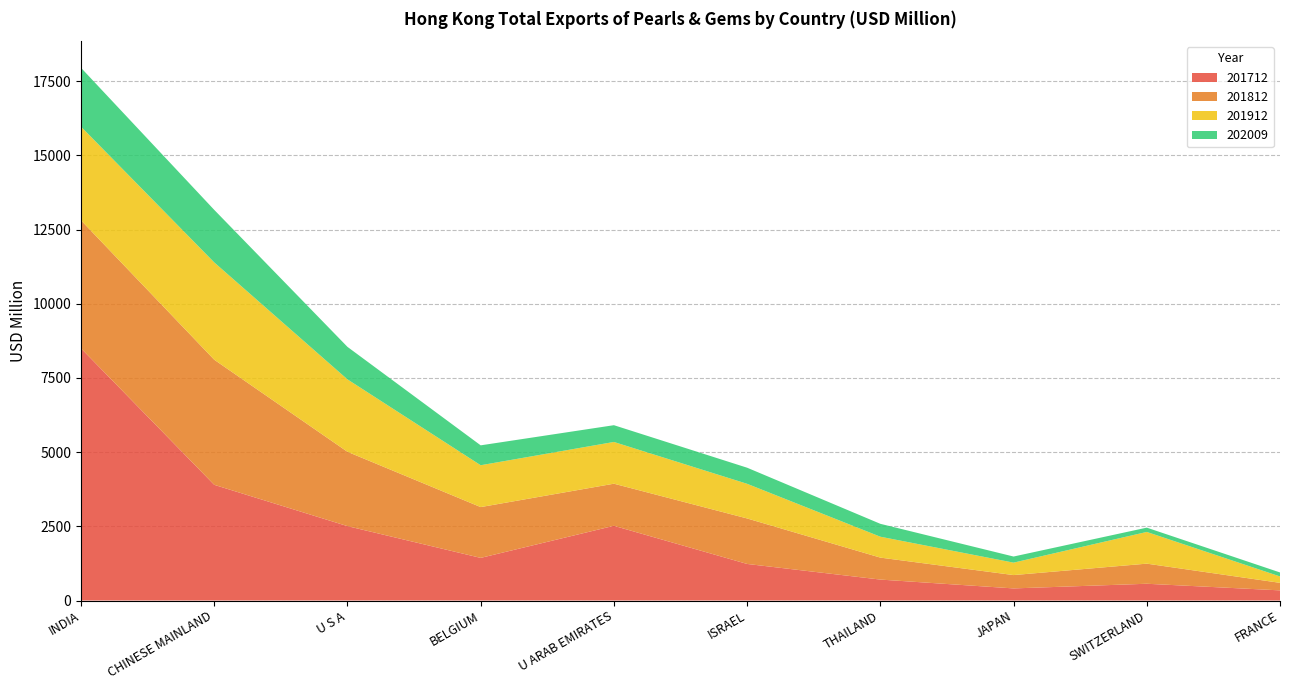

Reading left to right, extract all data points from this chart.

201712: 8497.3	3898.7	2507.1	1436.6	2517.9	1232.5	705.8	407.9	564.8	341.9
201812: 4313.9	4215.5	2504.9	1712.0	1418.8	1533.0	740.2	449.6	677.7	253.7
201912: 3156.5	3279.6	2440.7	1410.4	1406.7	1167.6	704.3	419.0	1068.6	215.8
202009: 1983.7	1770.2	1095.2	670.4	565.0	542.5	434.6	206.0	144.9	134.6